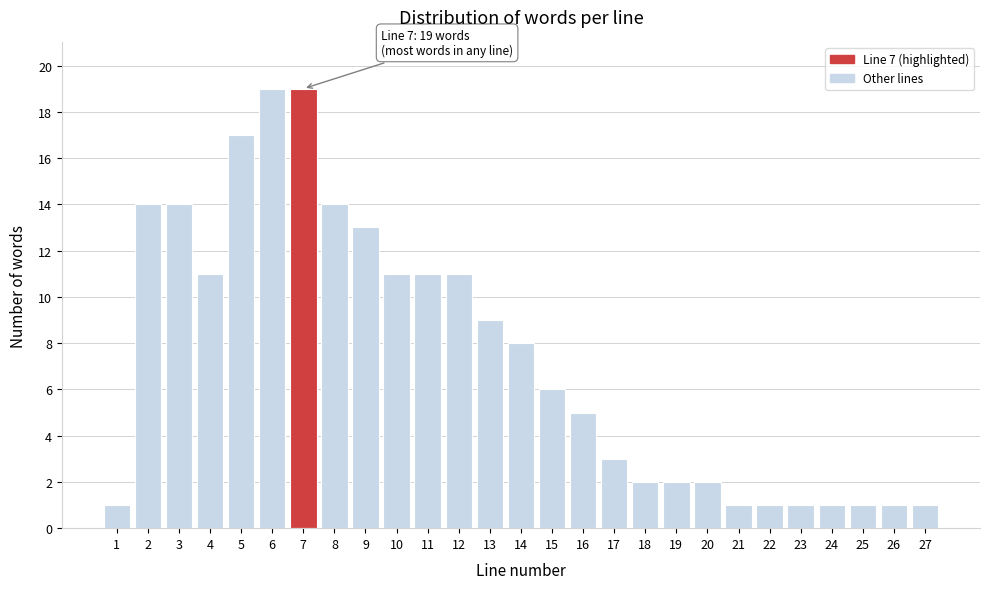

Reading left to right, transcribe all the data shown in this chart.

1	14	14	11	17	19	19	14	13	11	11	11	9	8	6	5	3	2	2	2	1	1	1	1	1	1	1